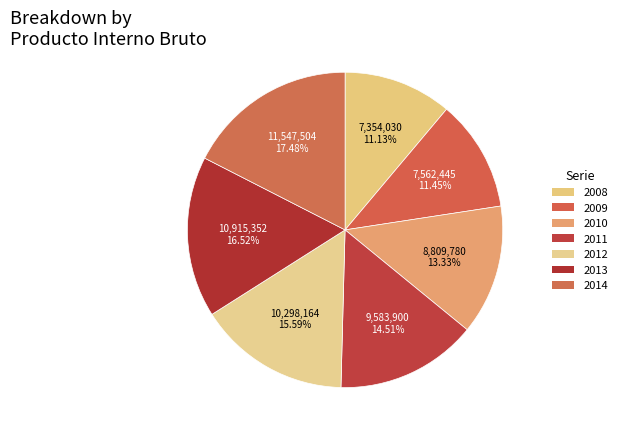

True or false: 2013 accounts for 5% of the total.

False